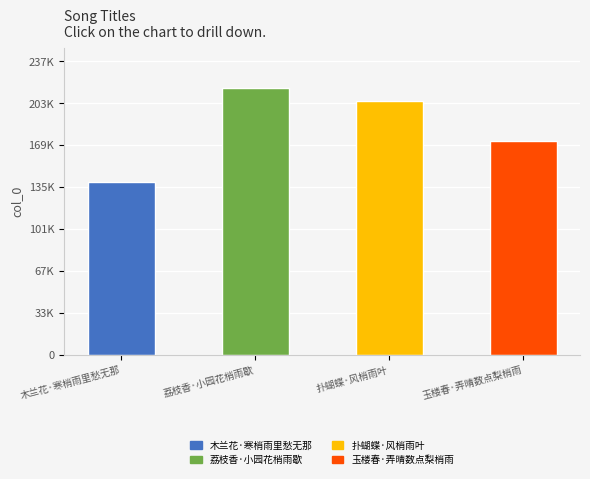

Rank the categories by value from lowest to highest.

木兰花·寒梢雨里愁无那, 玉楼春·弄晴数点梨梢雨, 扑蝴蝶·风梢雨叶, 荔枝香·小园花梢雨歇